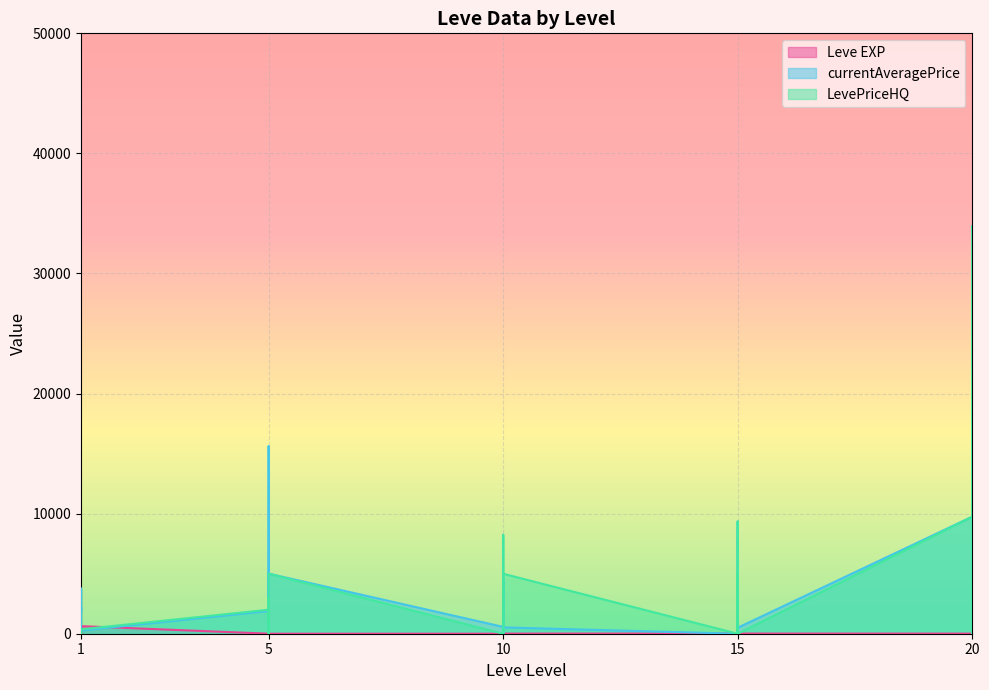

Count the number of categories in the chart.

30